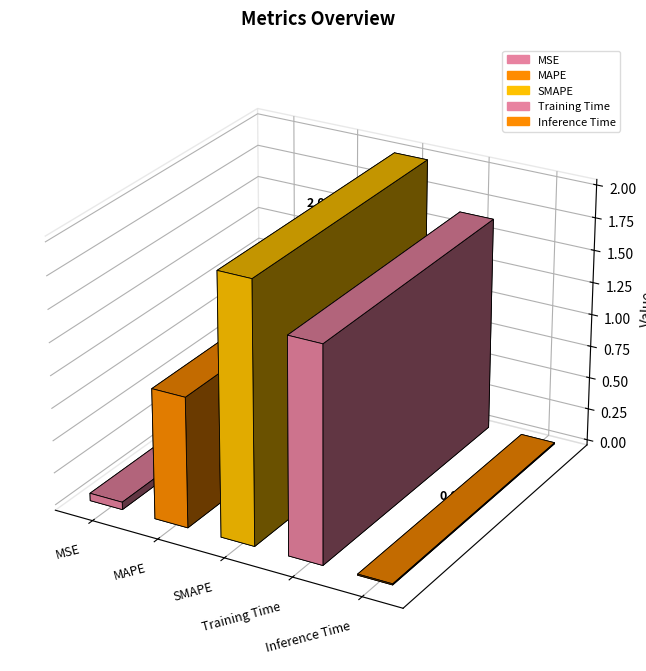

Which label corresponds to the largest value in the chart?

SMAPE